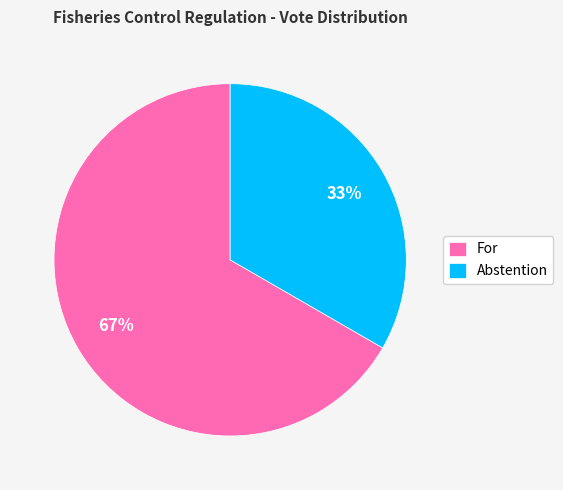

The For slice represents 75% of the pie. True or false?

False